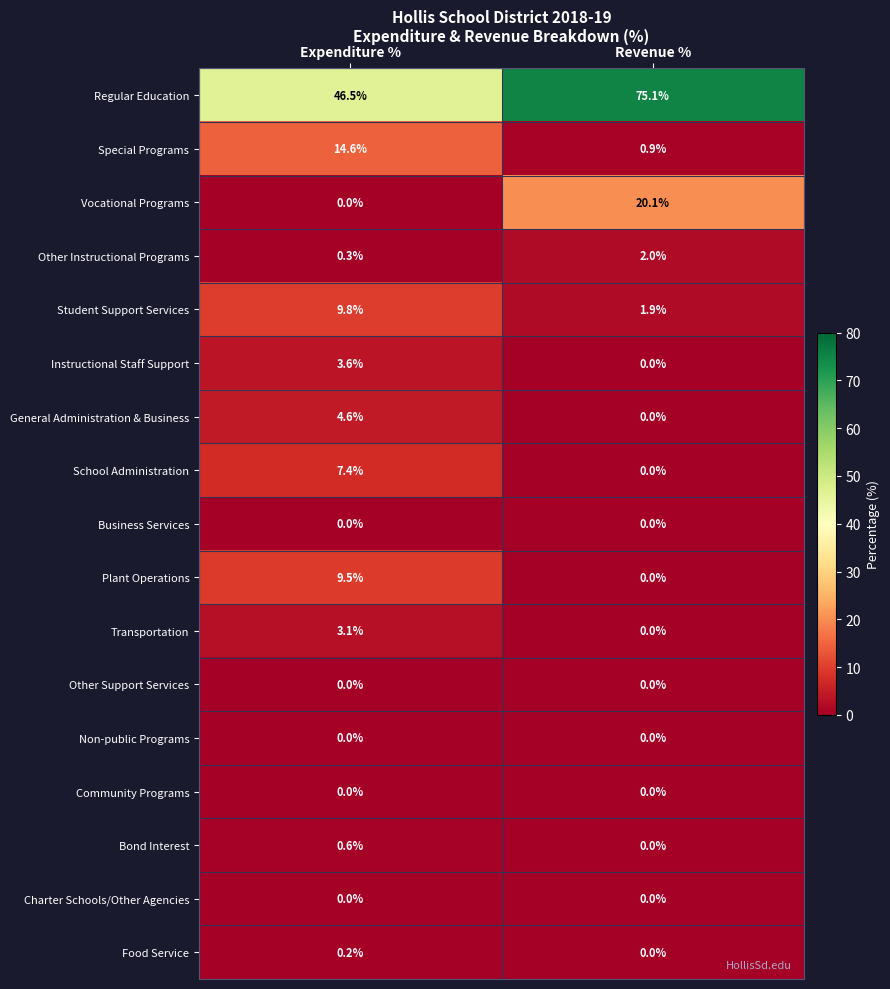

Where does the Transportation series first go above 3?

Expenditure %